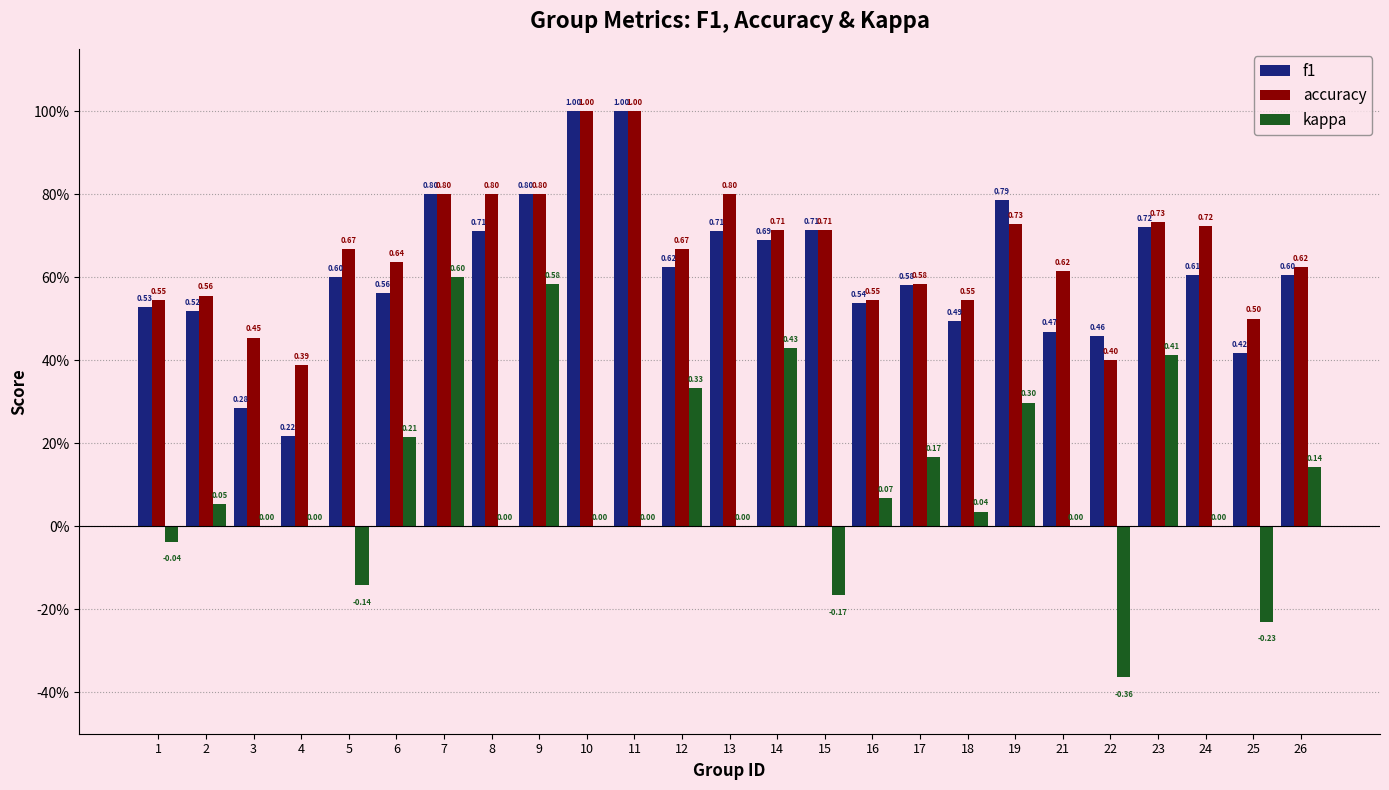

Rank the series by their maximum value, from lowest to highest.

kappa, f1, accuracy